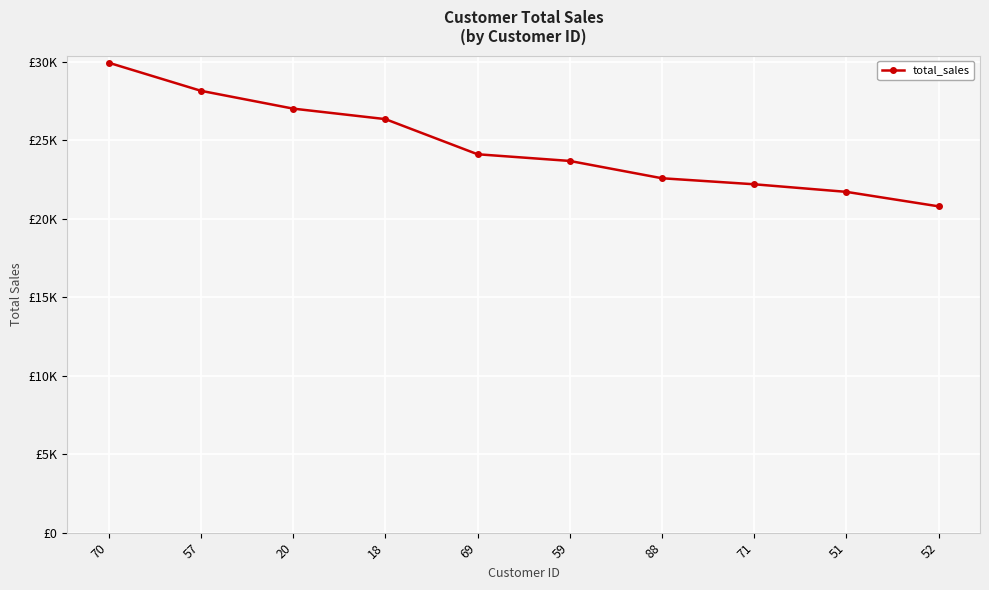

At which label is the value closest to 25372?

18